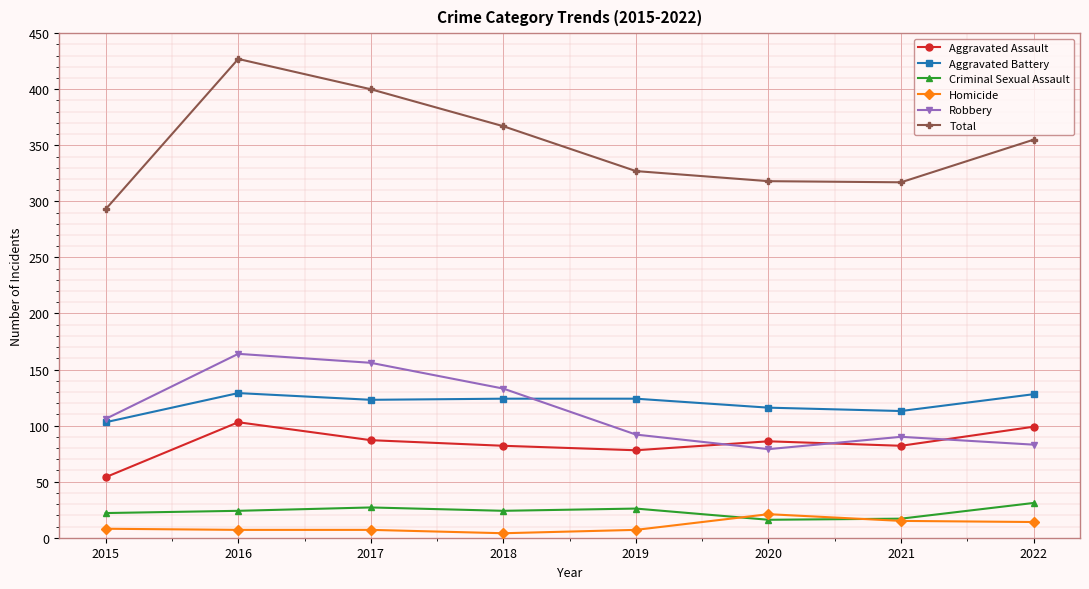

Where do Homicide and Criminal Sexual Assault first cross each other?

2019 and 2020